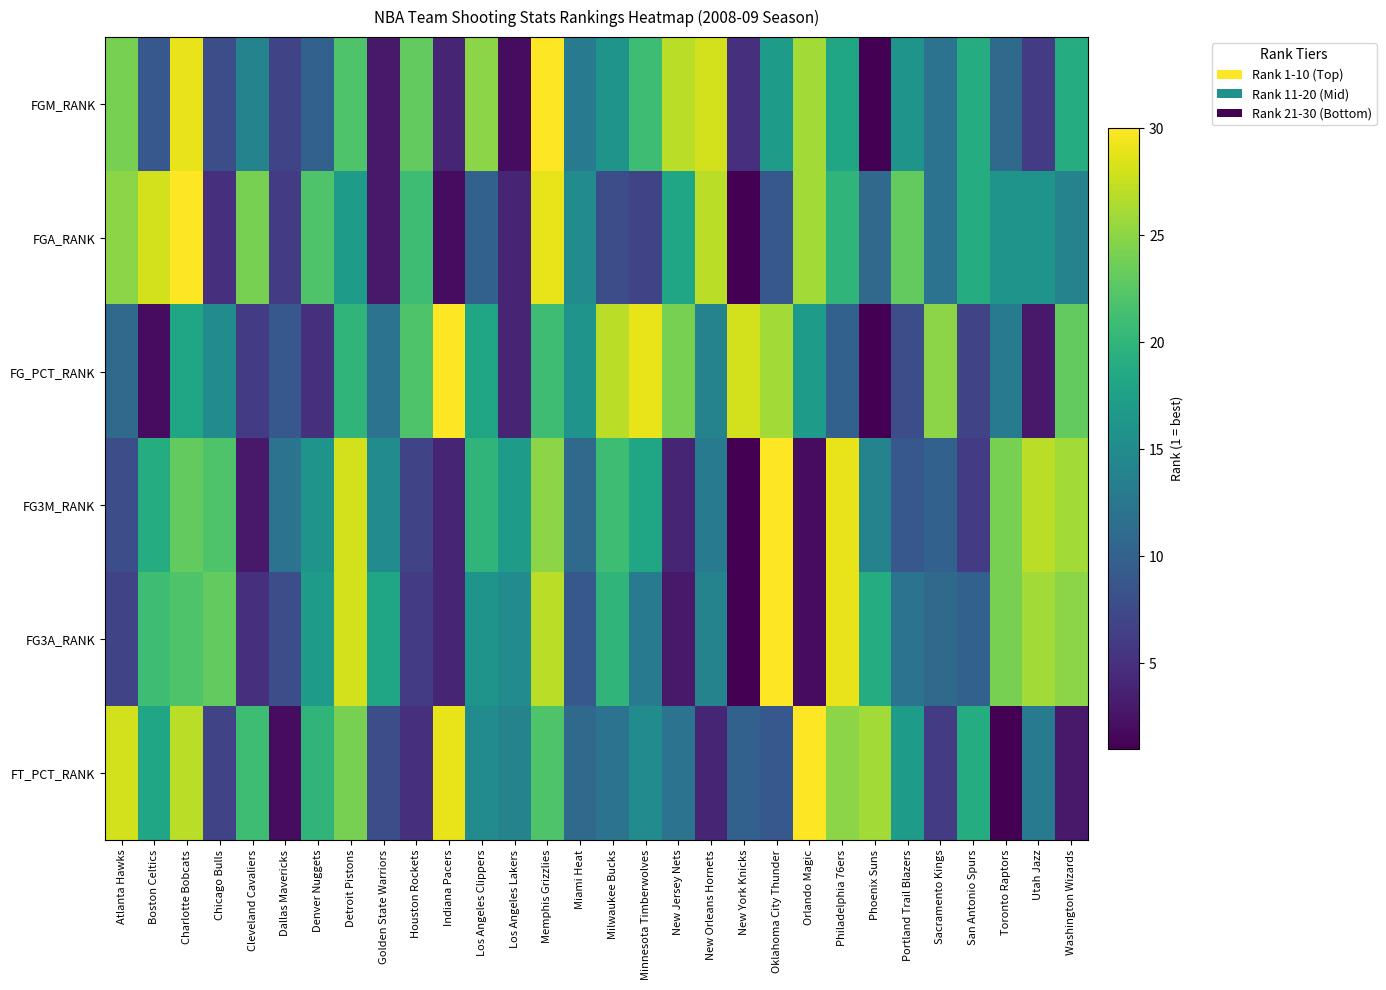

Which category has the lowest value across all series?

Phoenix Suns